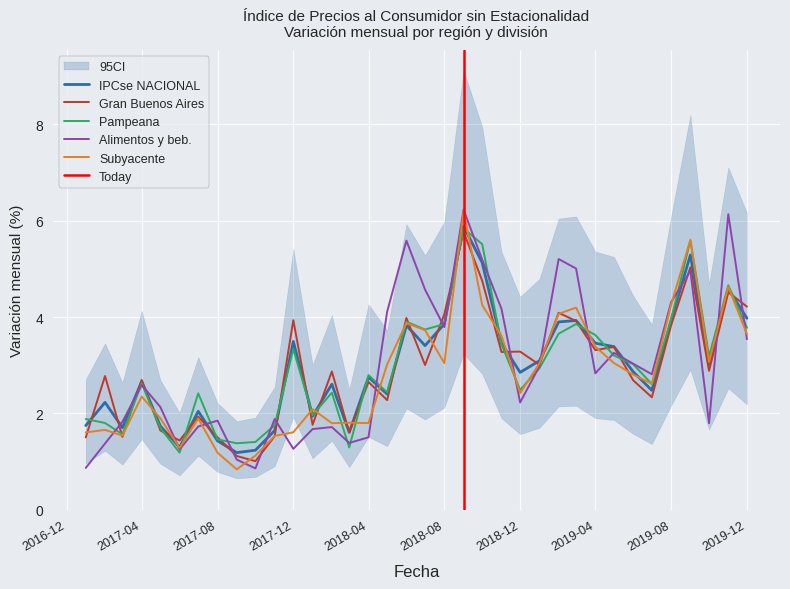

Is it true that Gran Buenos Aires equals 2.7 at 2017-04?

True